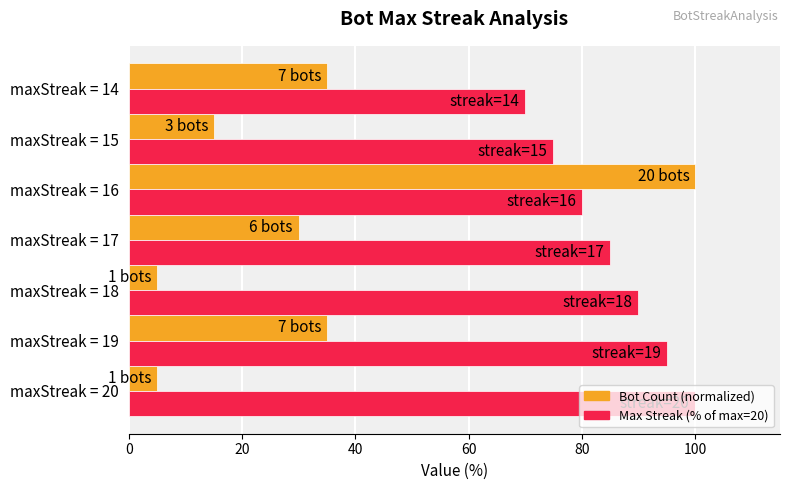

What is the spread (max minus min) of values at maxStreak = 20?

95